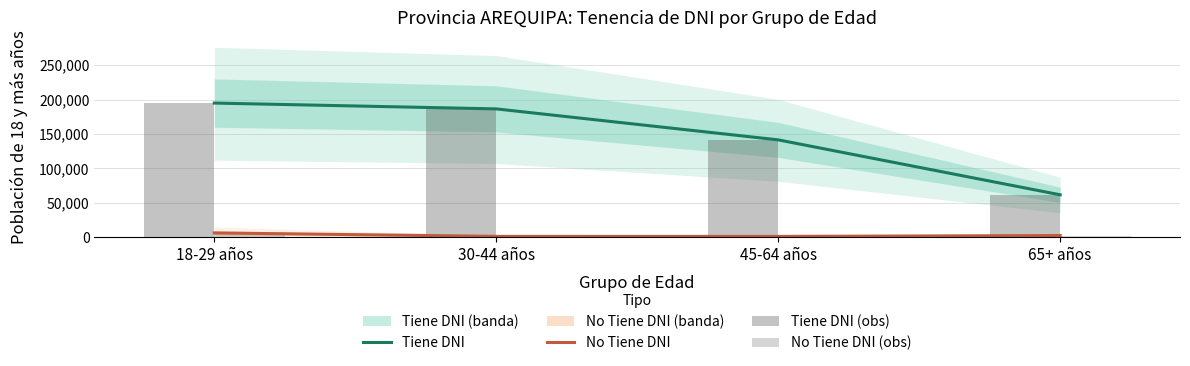

The value of Tiene DNI (obs) at 18-29 años is 285433. True or false?

False